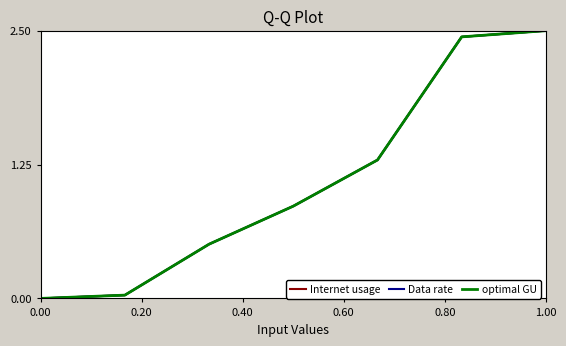

Reading left to right, list all the values displayed in this chart.

Internet usage: 0.0	0.0	0.5	0.9	1.3	2.4	2.5
Data rate: 0.0	0.0	0.5	0.9	1.3	2.4	2.5
optimal GU: 0.0	0.0	0.5	0.9	1.3	2.4	2.5